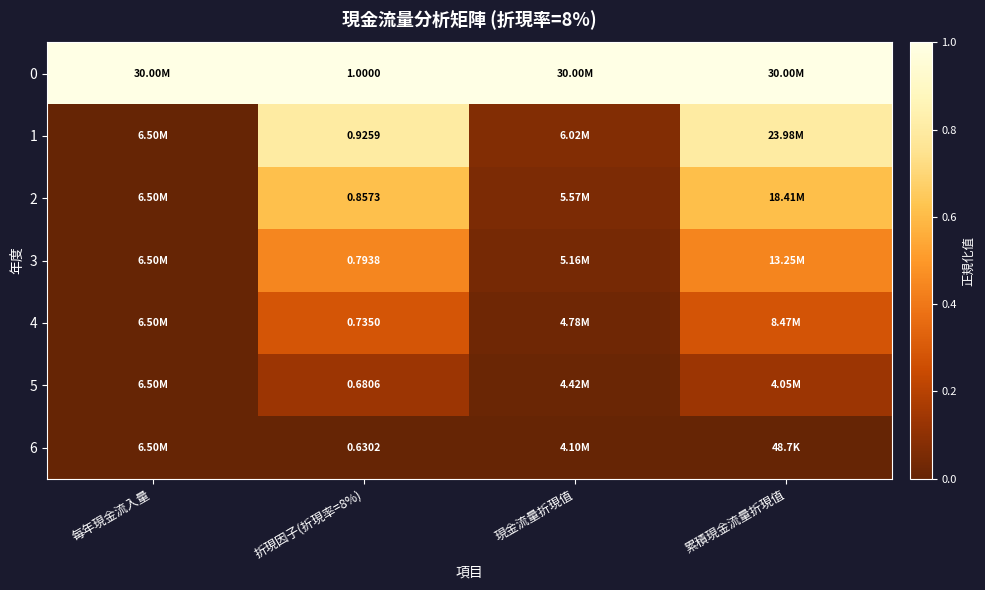

What is the spread (max minus min) of values at 每年現金流入量?

1.0